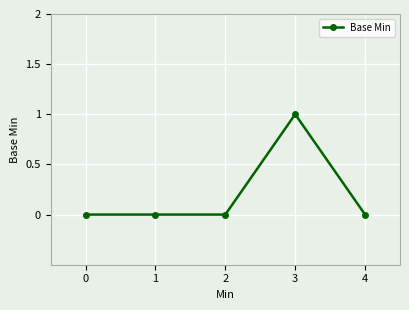

Is it true that the value at 2 is 0?

True